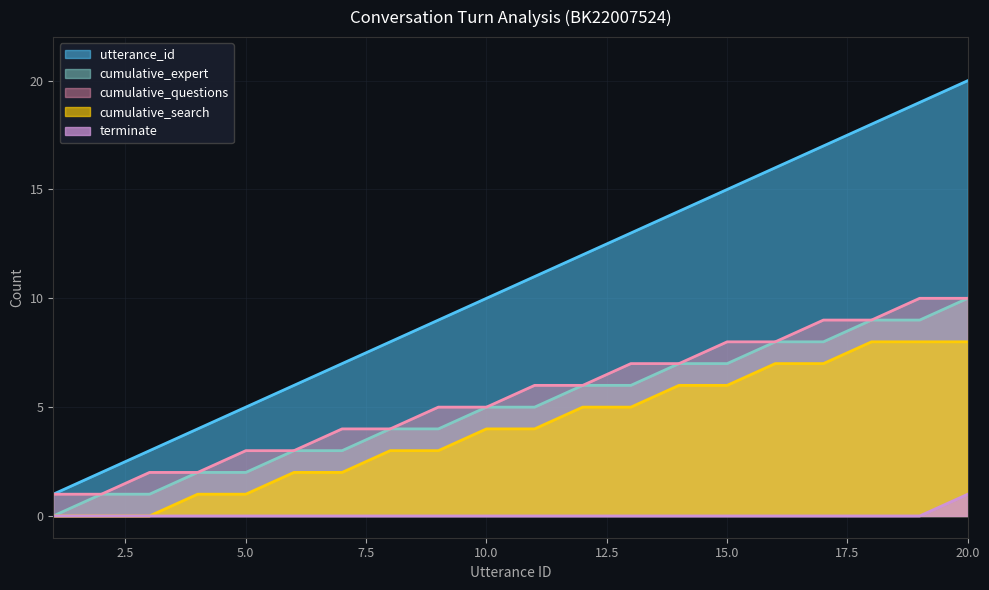

Reading right to left, transcribe all the data shown in this chart.

utterance_id: 20	19	18	17	16	15	14	13	12	11	10	9	8	7	6	5	4	3	2	1
terminate: 1	0	0	0	0	0	0	0	0	0	0	0	0	0	0	0	0	0	0	0
cumulative_questions: 10	10	9	9	8	8	7	7	6	6	5	5	4	4	3	3	2	2	1	1
cumulative_expert: 10	9	9	8	8	7	7	6	6	5	5	4	4	3	3	2	2	1	1	0
cumulative_search: 8	8	8	7	7	6	6	5	5	4	4	3	3	2	2	1	1	0	0	0